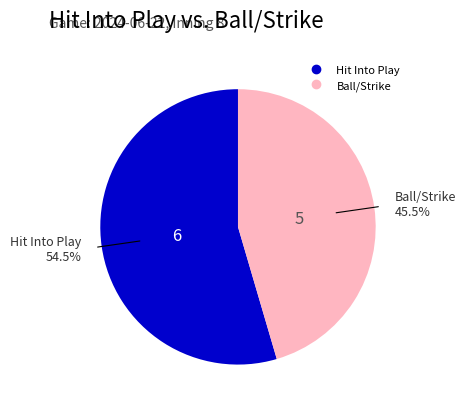

Is there any slice that represents more than half of the pie?

Yes